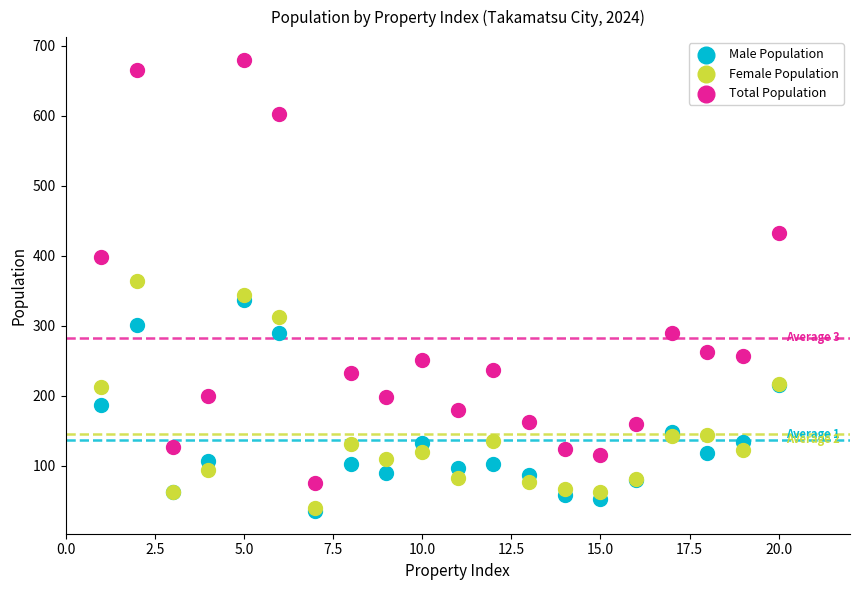

Which series has the largest Y range (max minus min)?

Total Population